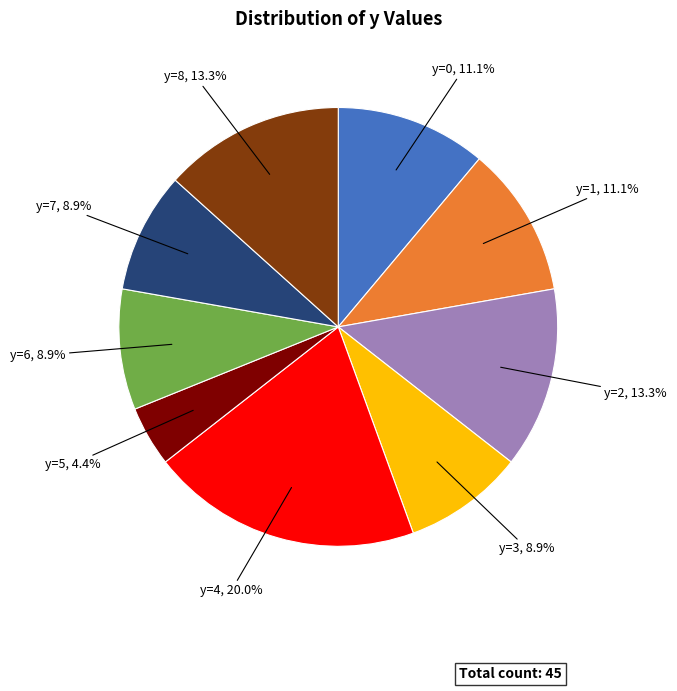

Combined, what portion of the pie is y=4 and y=3?

28.9%